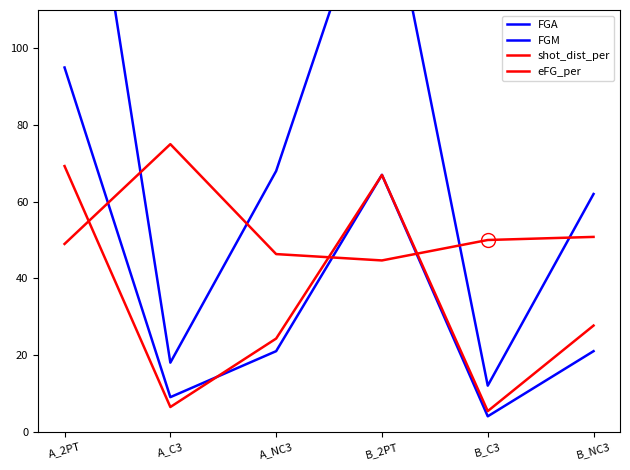

The value of shot_dist_per at A_2PT is 48.2. True or false?

False